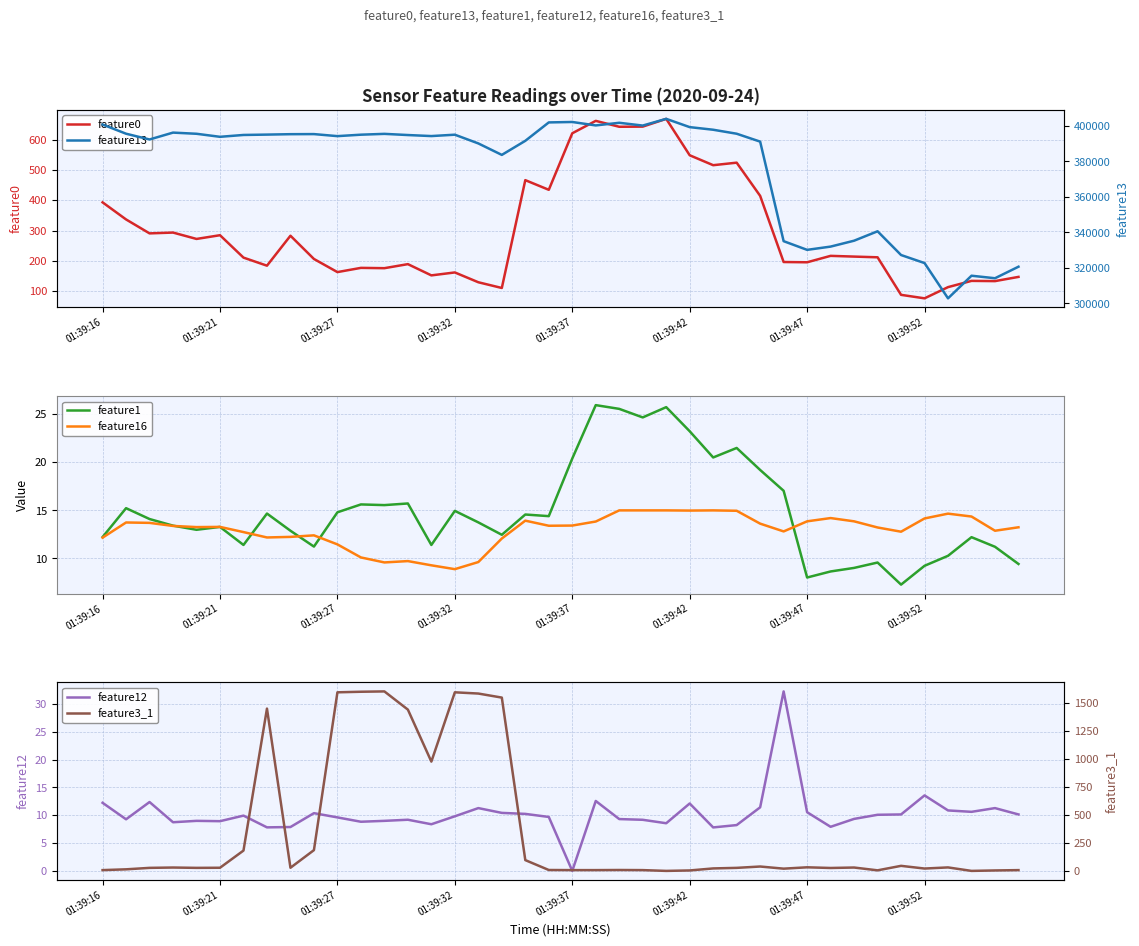

What is the spread (max minus min) of values at 01:39:16?

400784.0